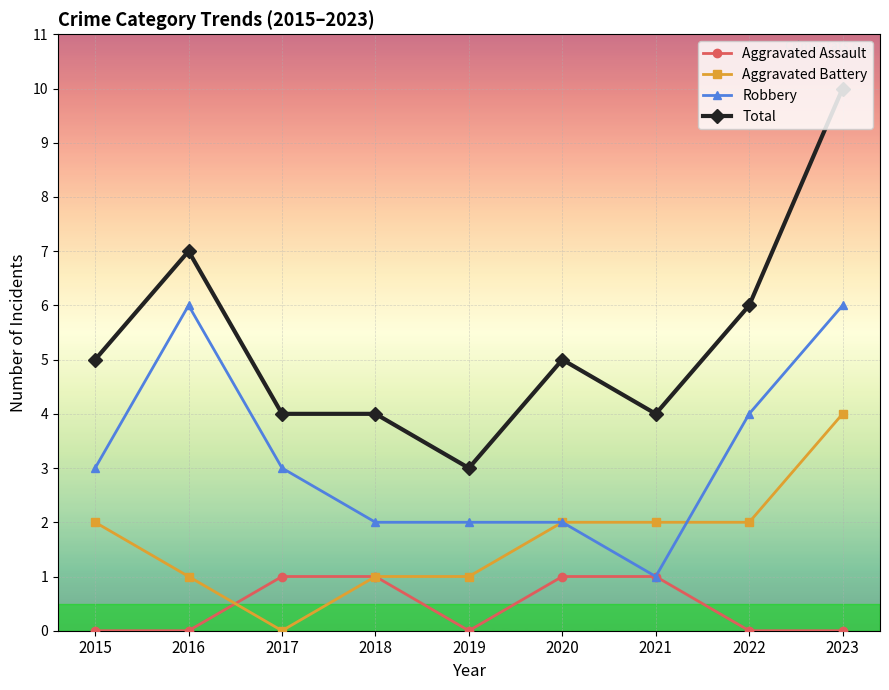

What is the difference between the highest and lowest values at 2023?

10